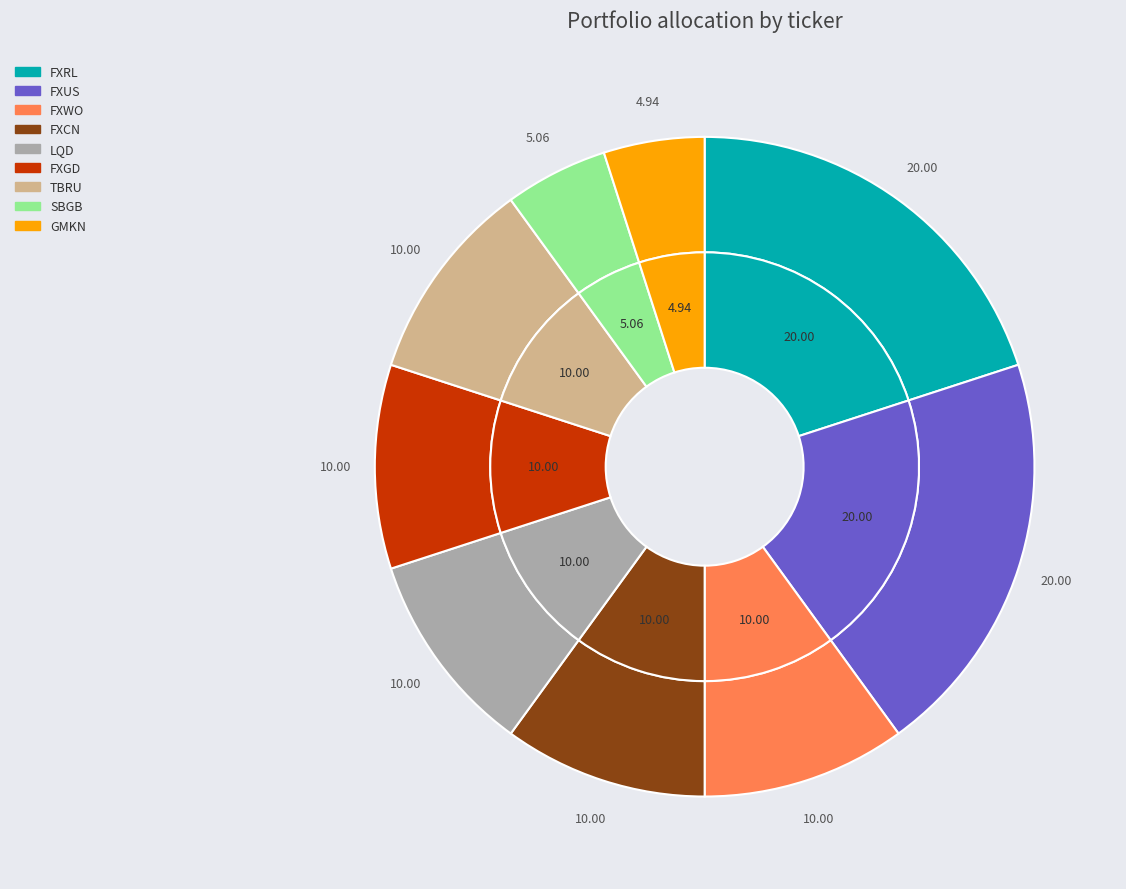

Between SBGB and FXWO, which is larger?

FXWO